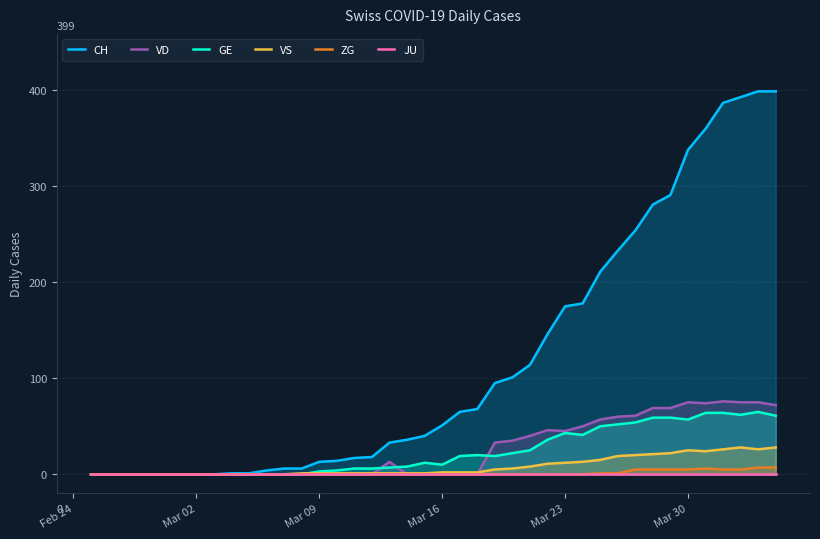

What is the maximum value for VS?

28